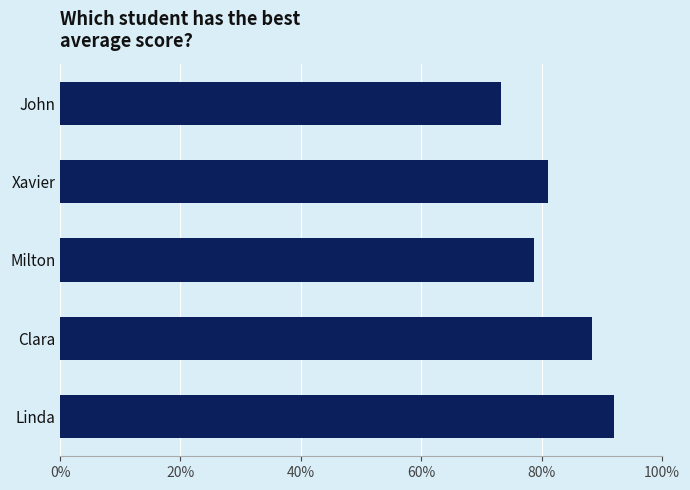

Are the bars grouped side by side (vs. stacked)?

No